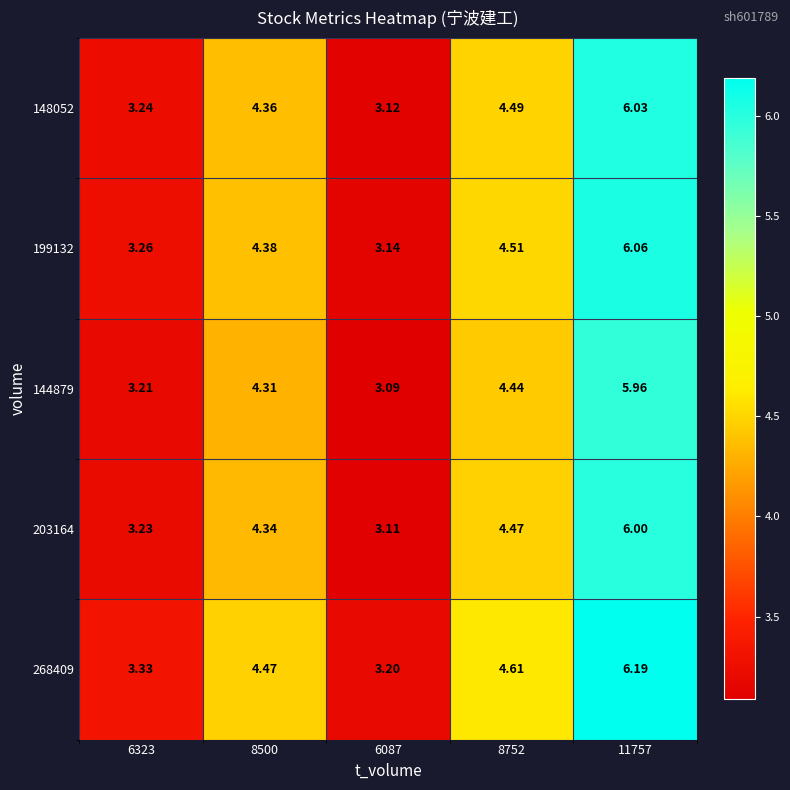

Is the value of 203164 at 11757 greater than the value of 268409 at 6087?

Yes